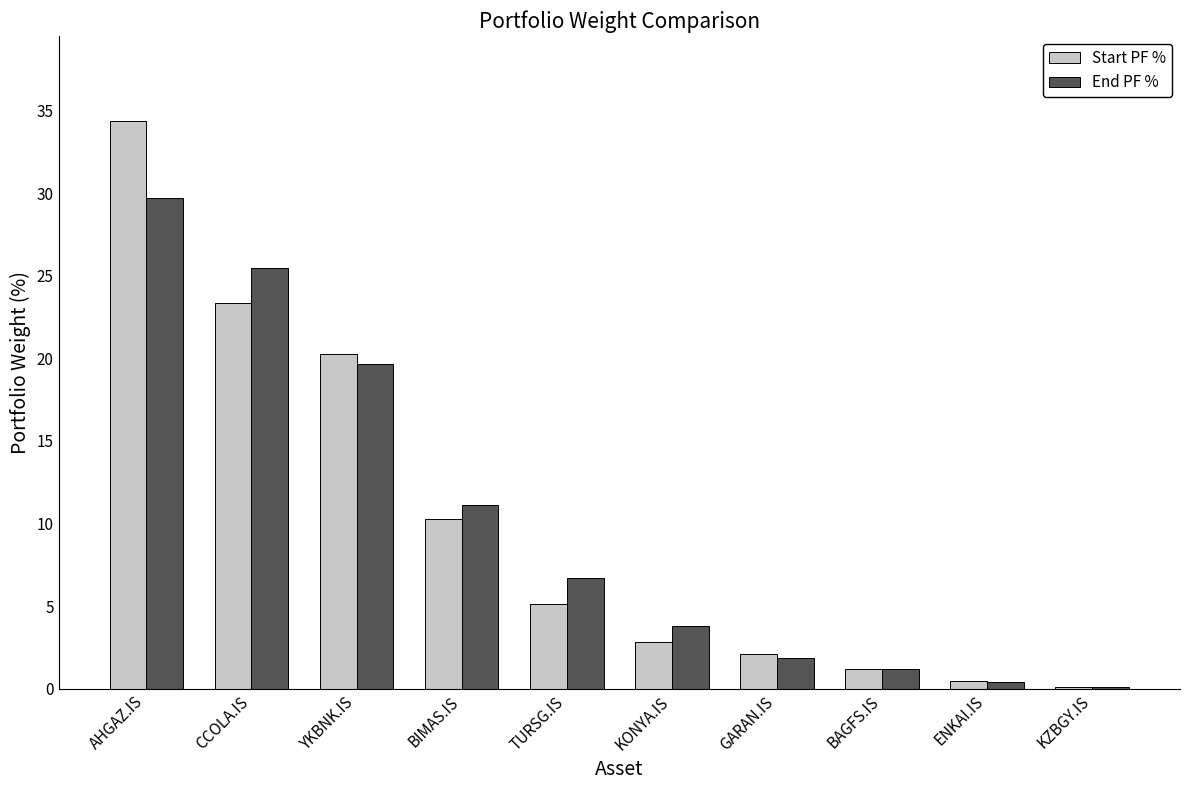

What is the total value across all series at YKBNK.IS?

39.9